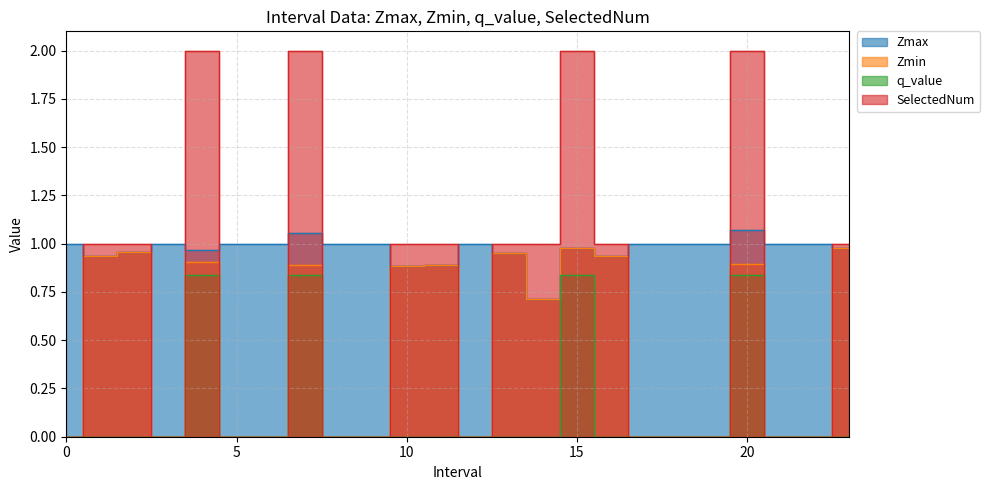

In Zmin, how many points are higher than both neighbors (excluding endpoints)?

7